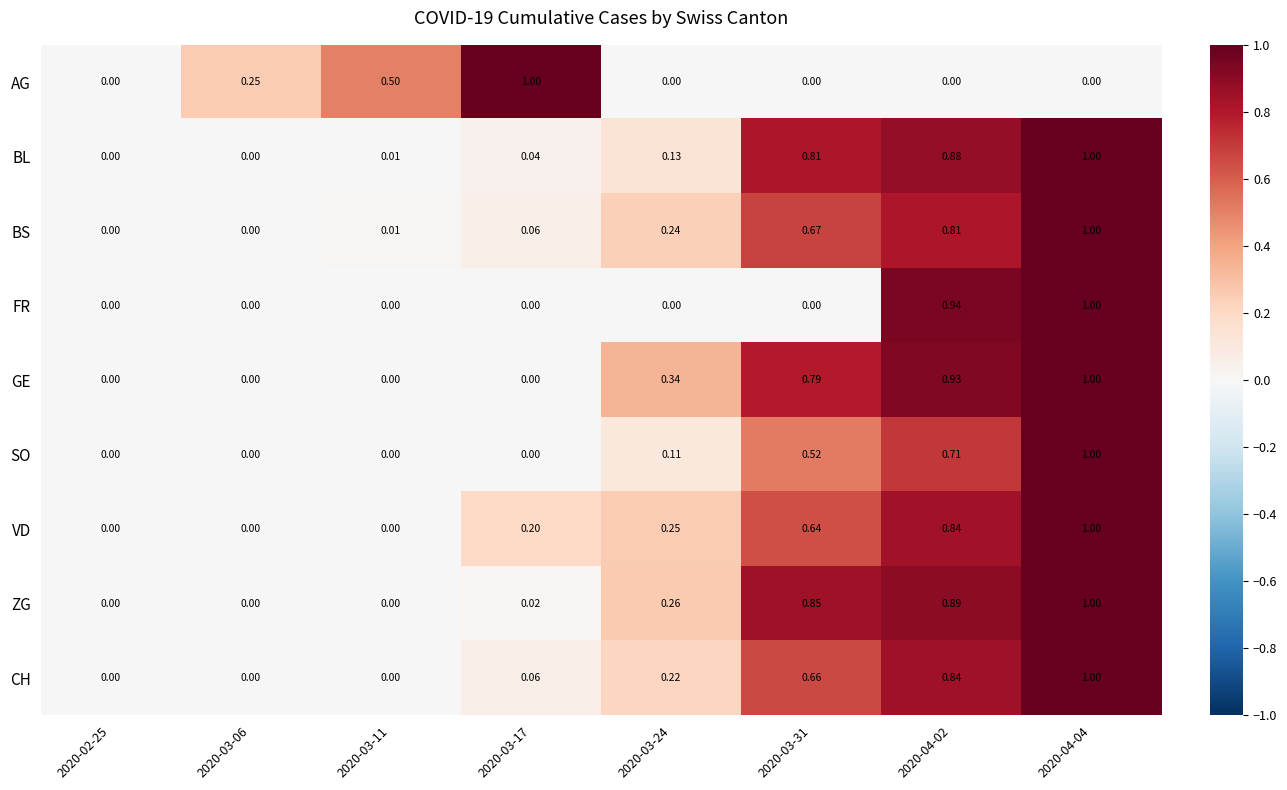

Is the value of SO at 2020-03-24 greater than the value of FR at 2020-03-06?

Yes